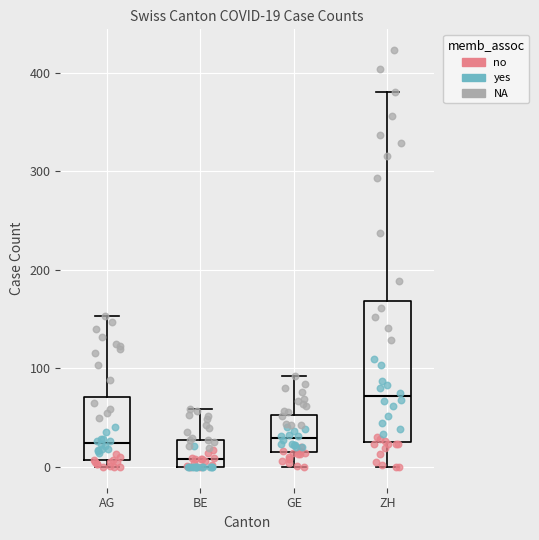

Comparing the boxes themselves (not the whiskers), which one is the tallest?

ZH